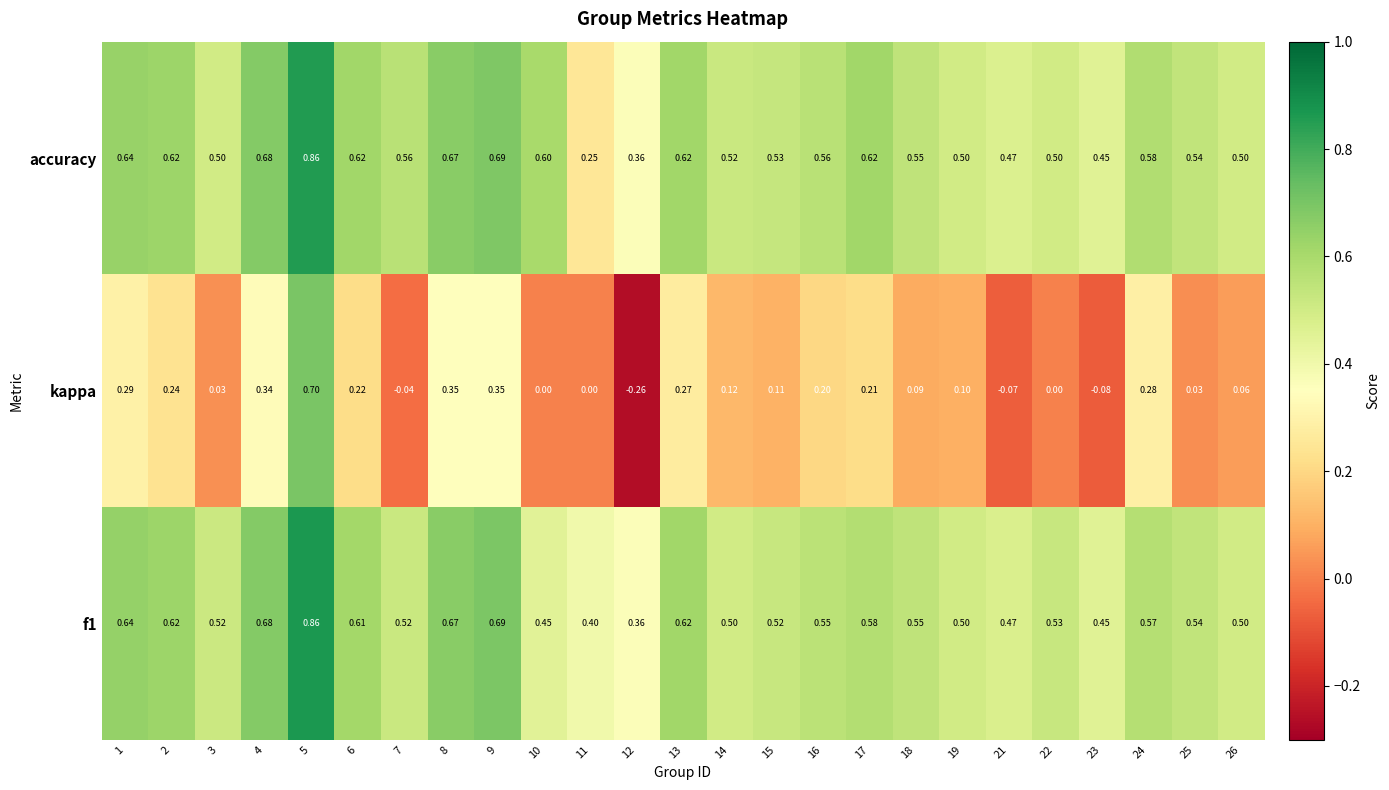

Which series has the widest spread of values?

kappa